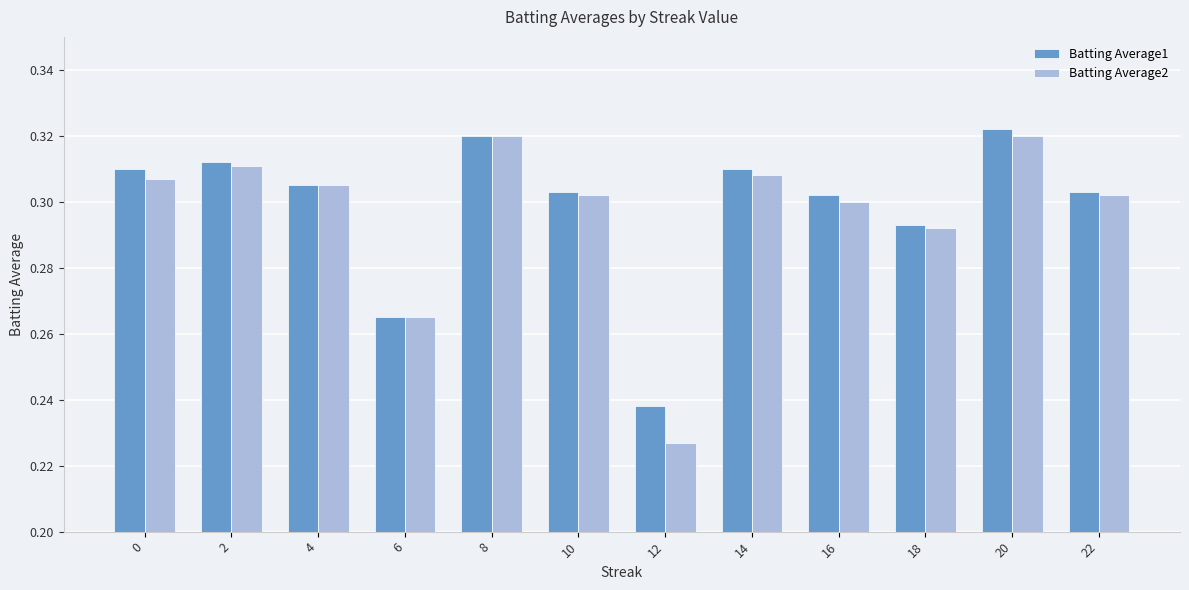

Between 6 and 14, which series saw the biggest shift?

Batting Average1